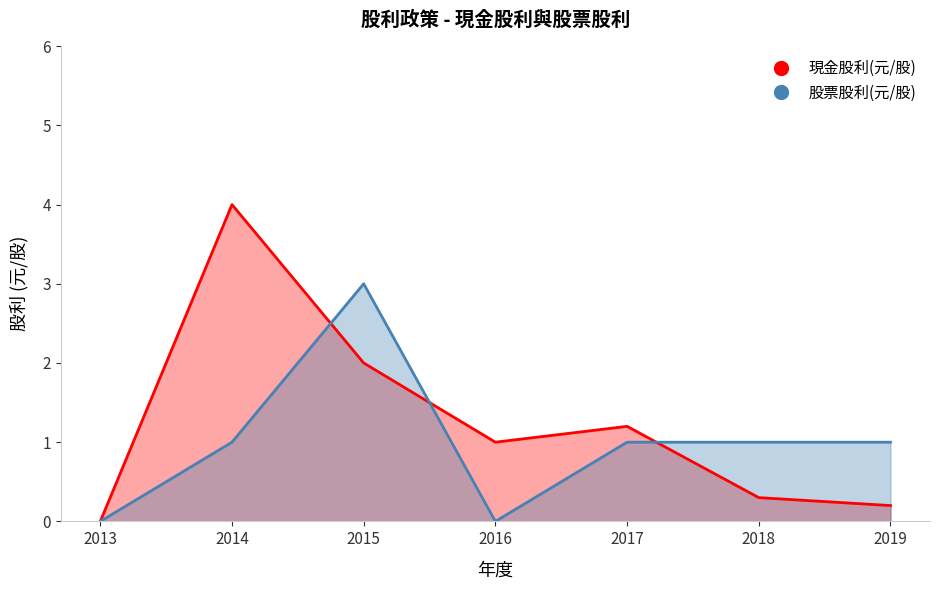

Rank the series by their maximum value, from lowest to highest.

股票股利(元/股), 現金股利(元/股)